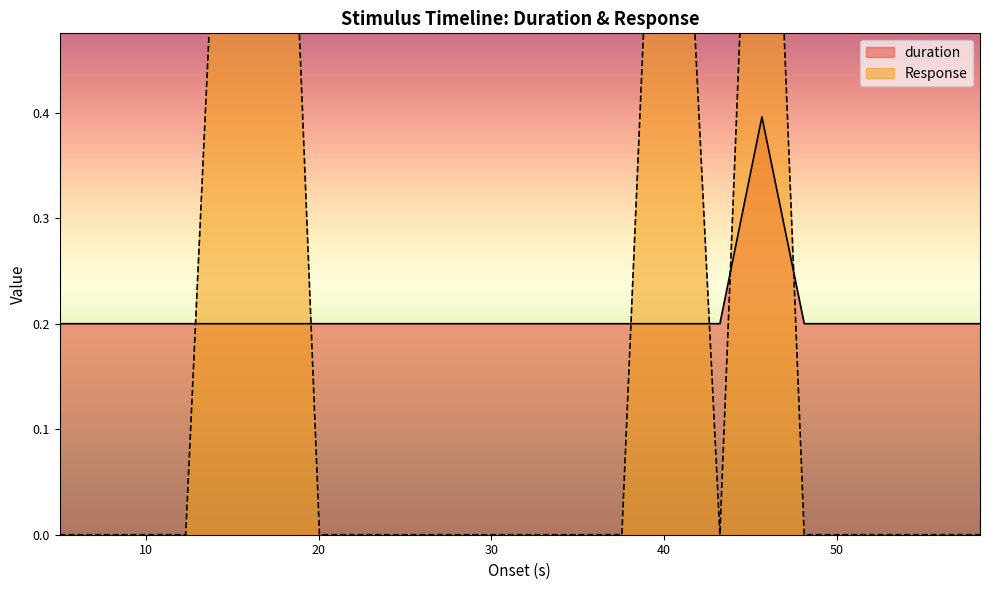

At 20.056, list the series in order from smallest to largest.

Response, duration